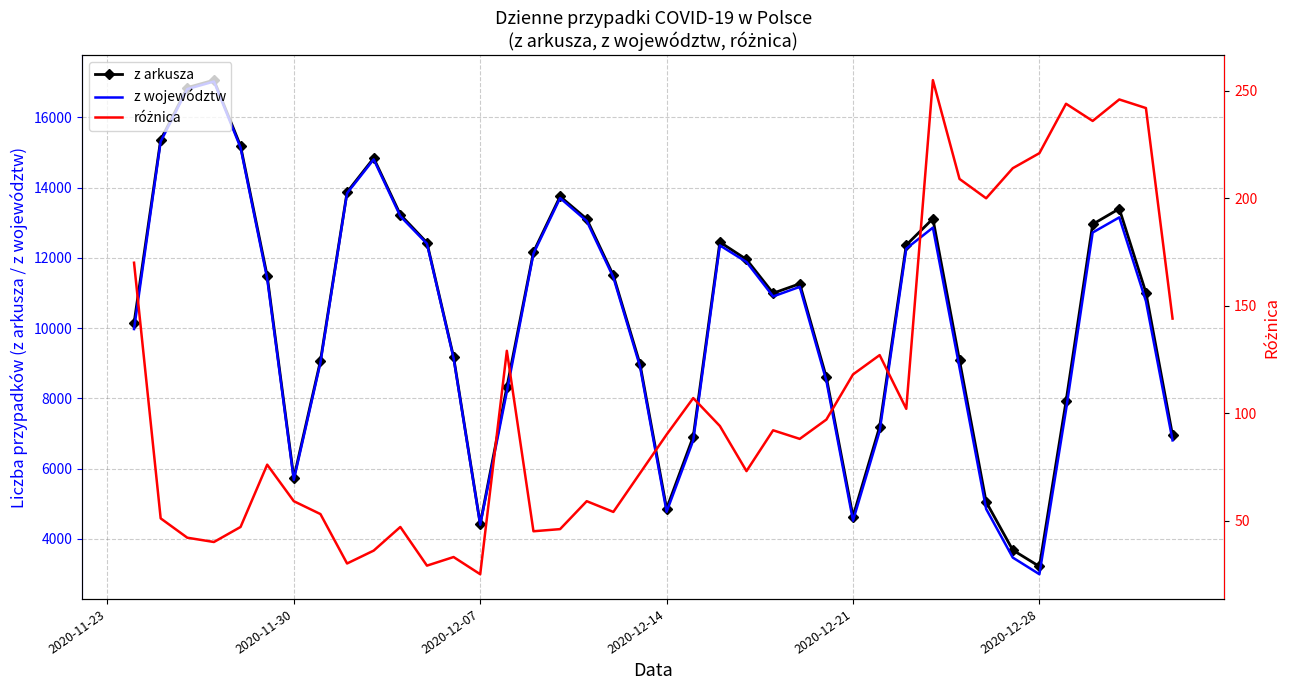

What is the minimum value shown in the chart?

25